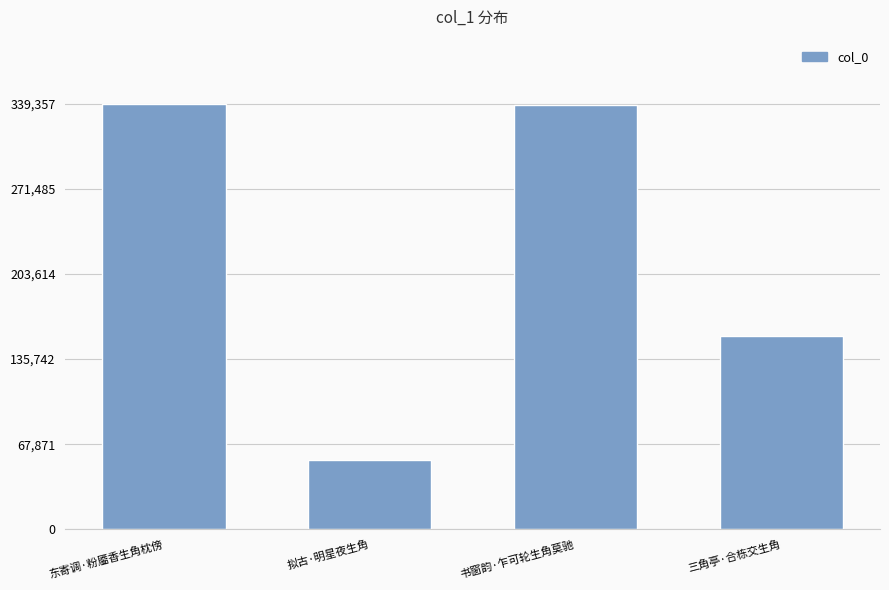

What is the smallest value displayed?

55364